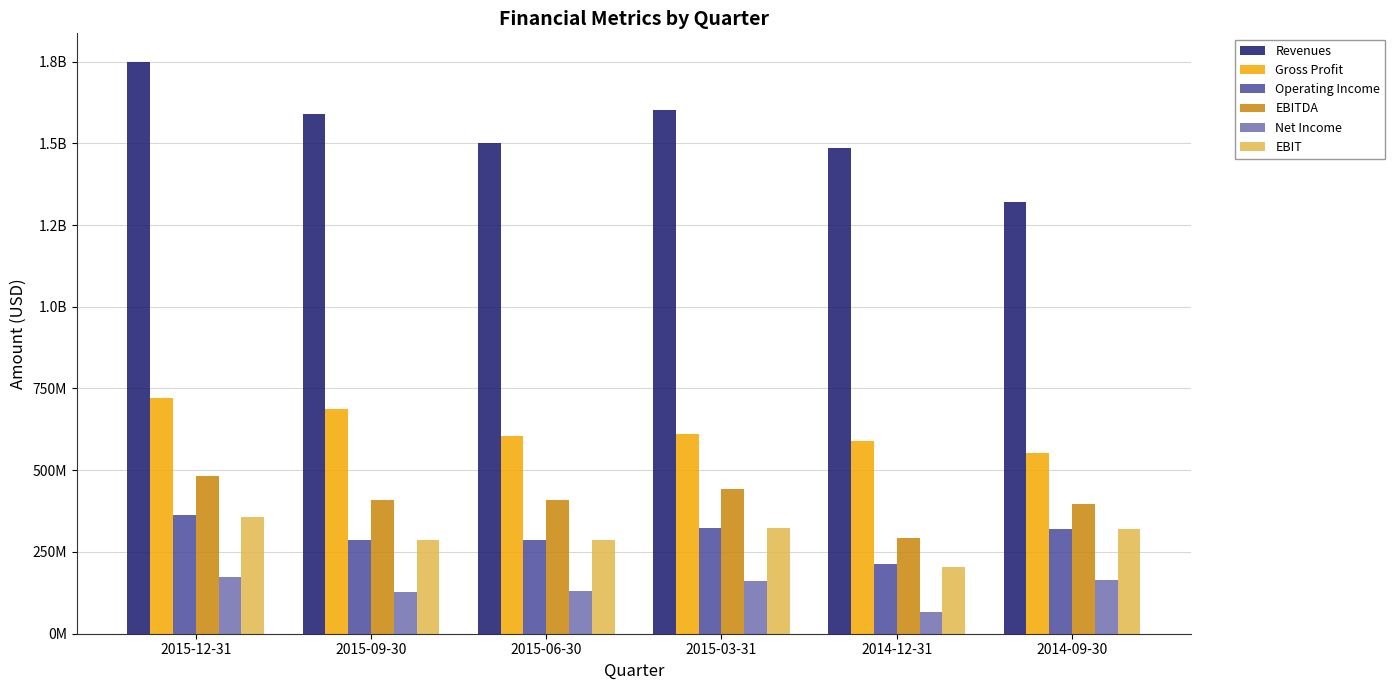

Does the chart contain any negative values?

No